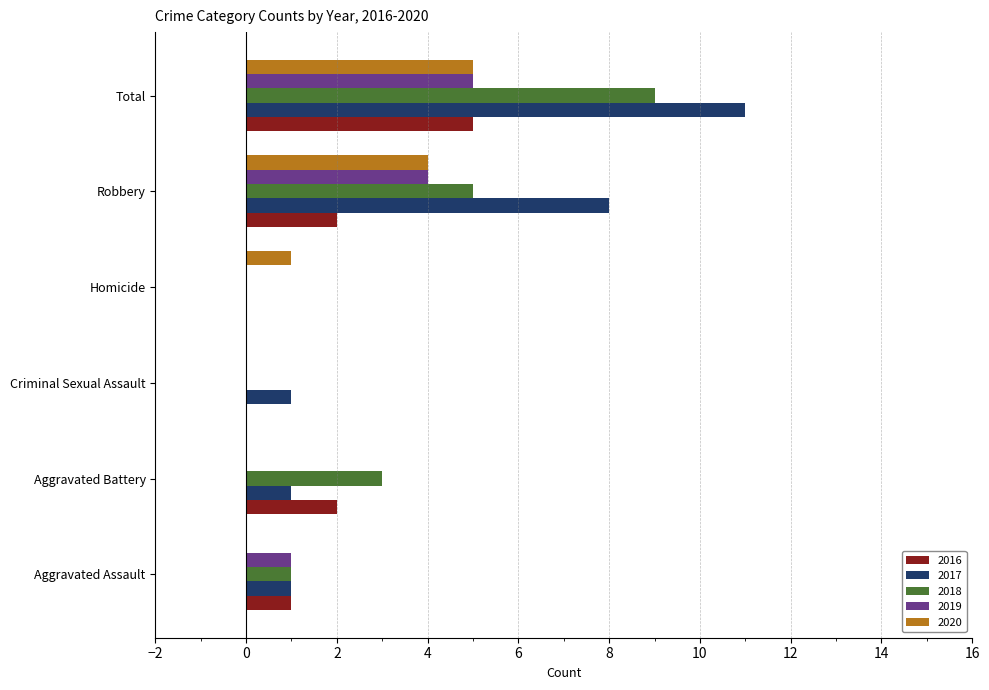

Which series changed the most between Aggravated Assault and Robbery?

2017